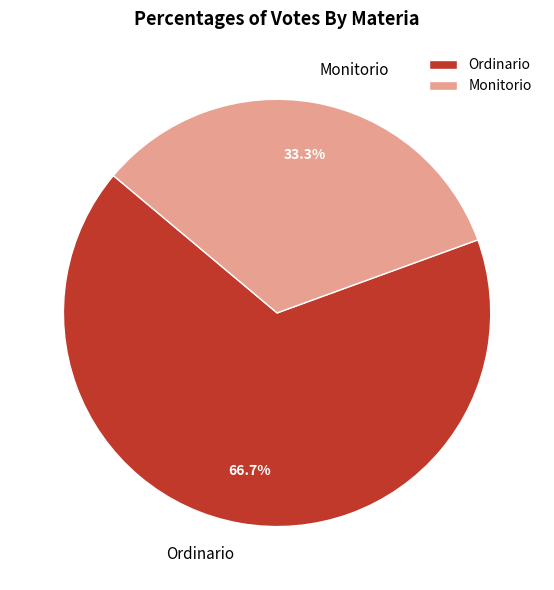

To the nearest percent, what percentage of the pie is Monitorio?

33%